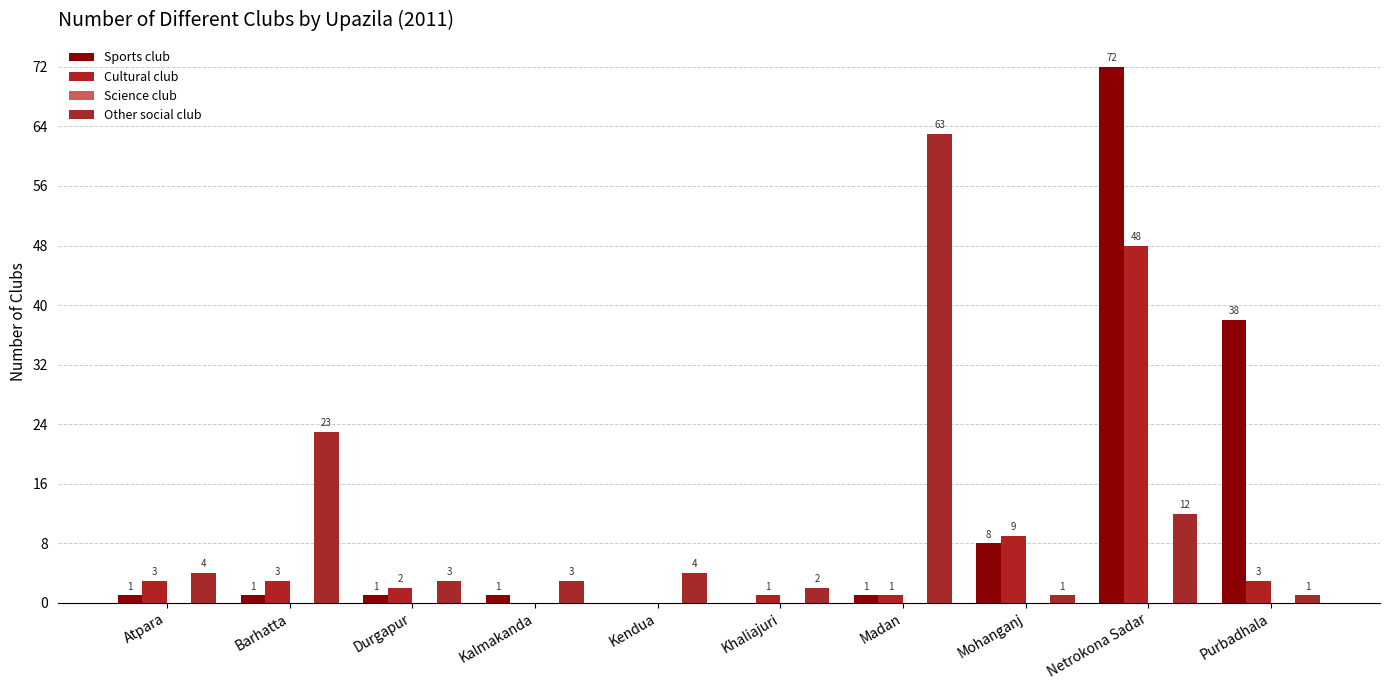

Which series has the largest total across all categories?

Sports club